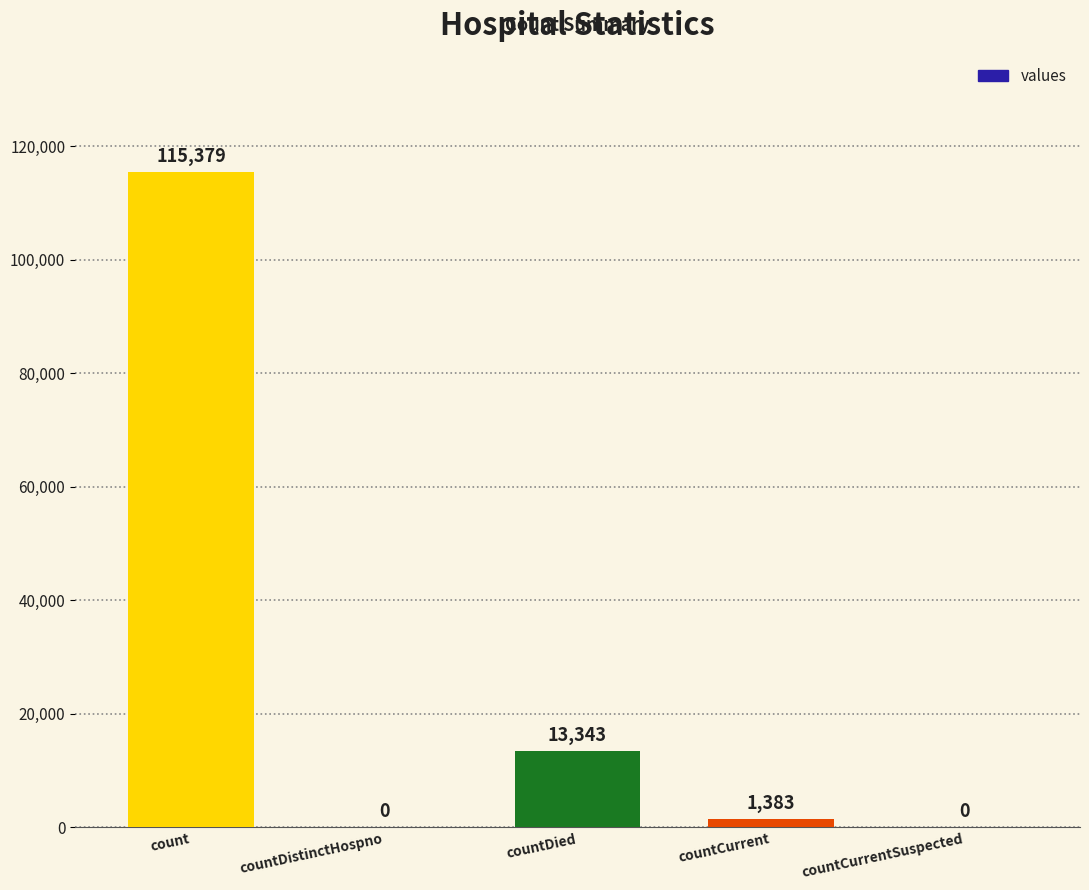

Reading left to right, transcribe all the data shown in this chart.

count=115379	countDistinctHospno=0	countDied=13343	countCurrent=1383	countCurrentSuspected=0